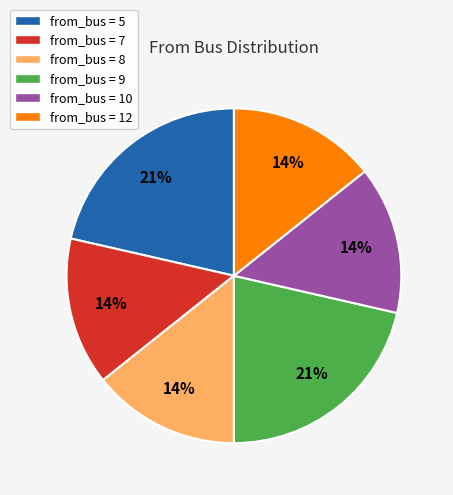

Is the sum of from_bus = 10 and from_bus = 5 greater than half?

No